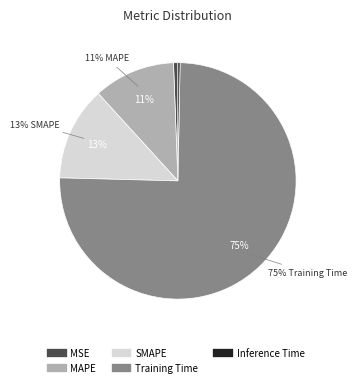

To the nearest percent, what is the combined percentage of MSE and Training Time?

76%